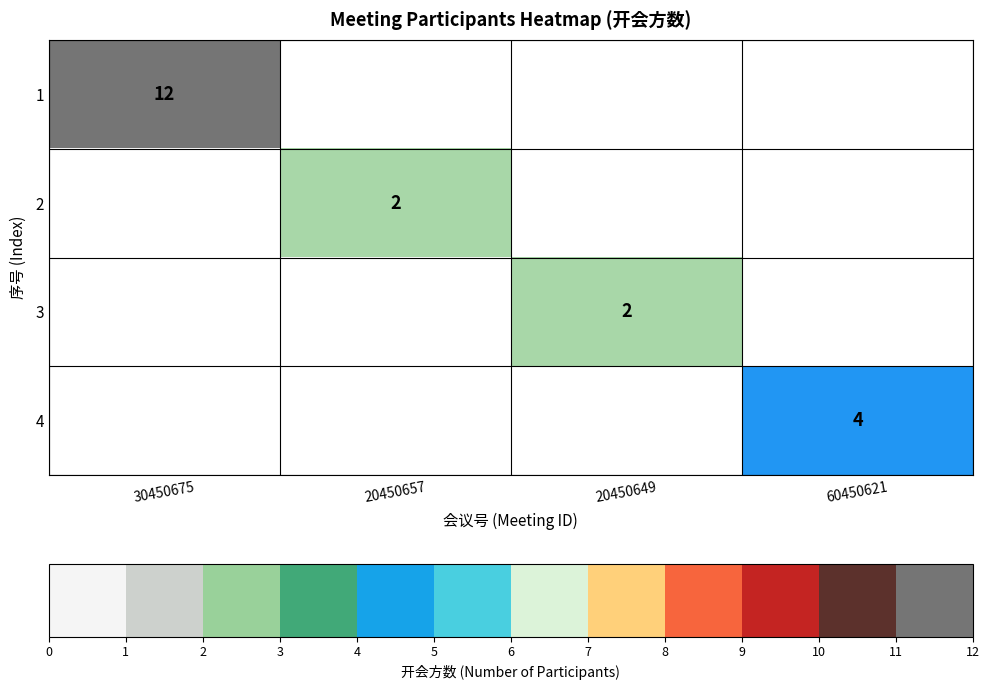

At how many categories does at least one series exceed 4?

1